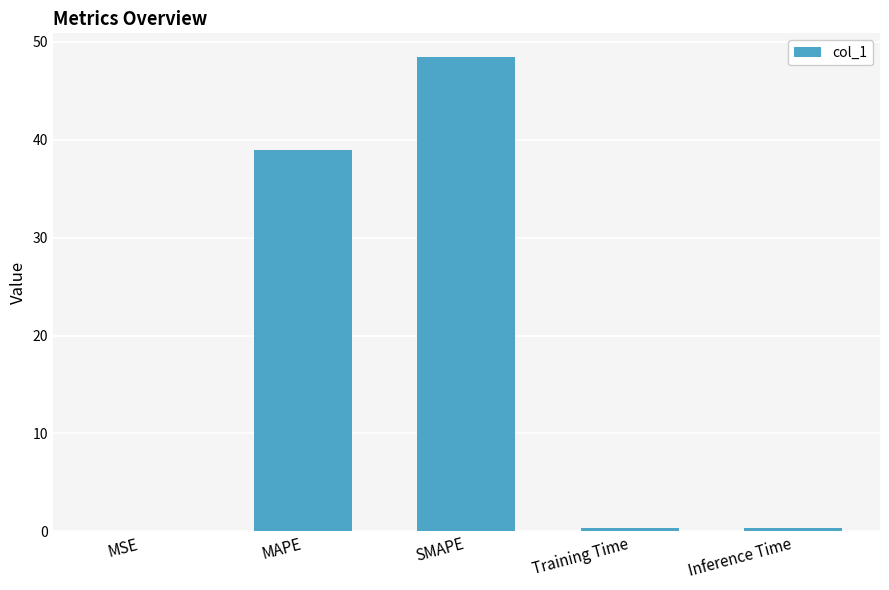

What is the sum of all values?

88.2